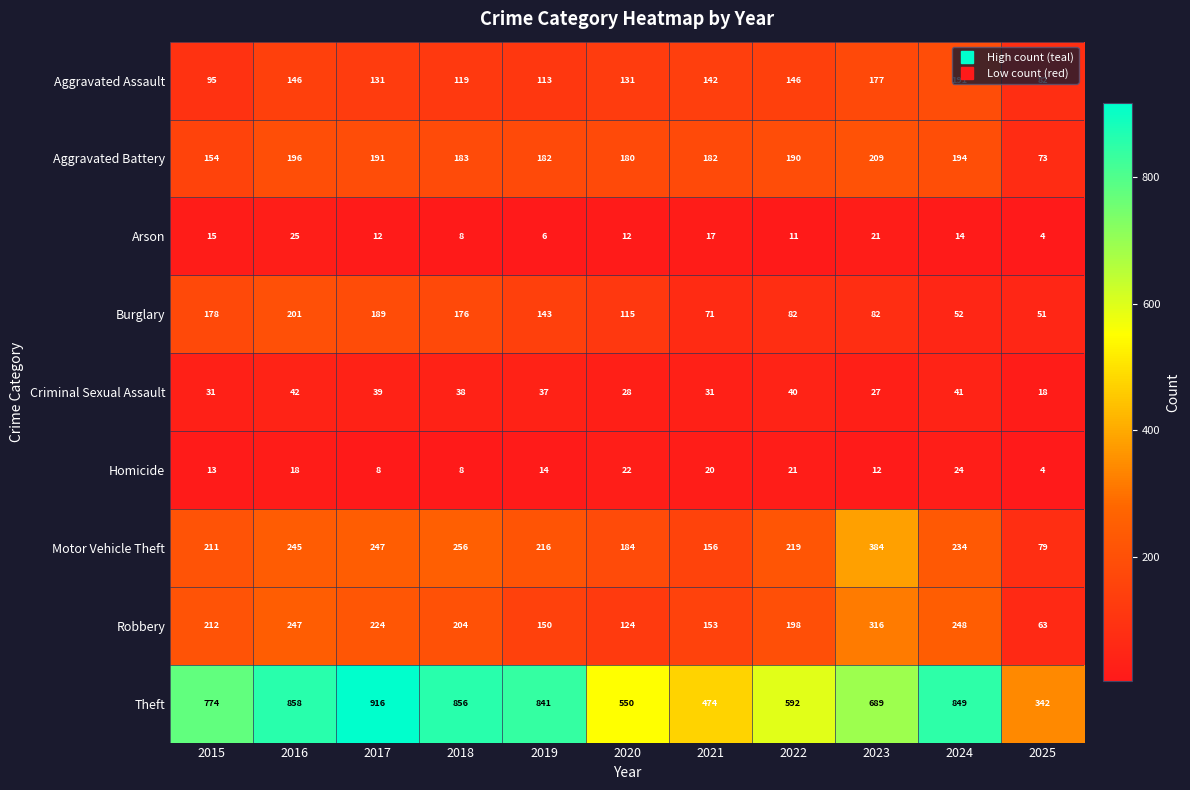

Which series has the largest total across all categories?

Theft